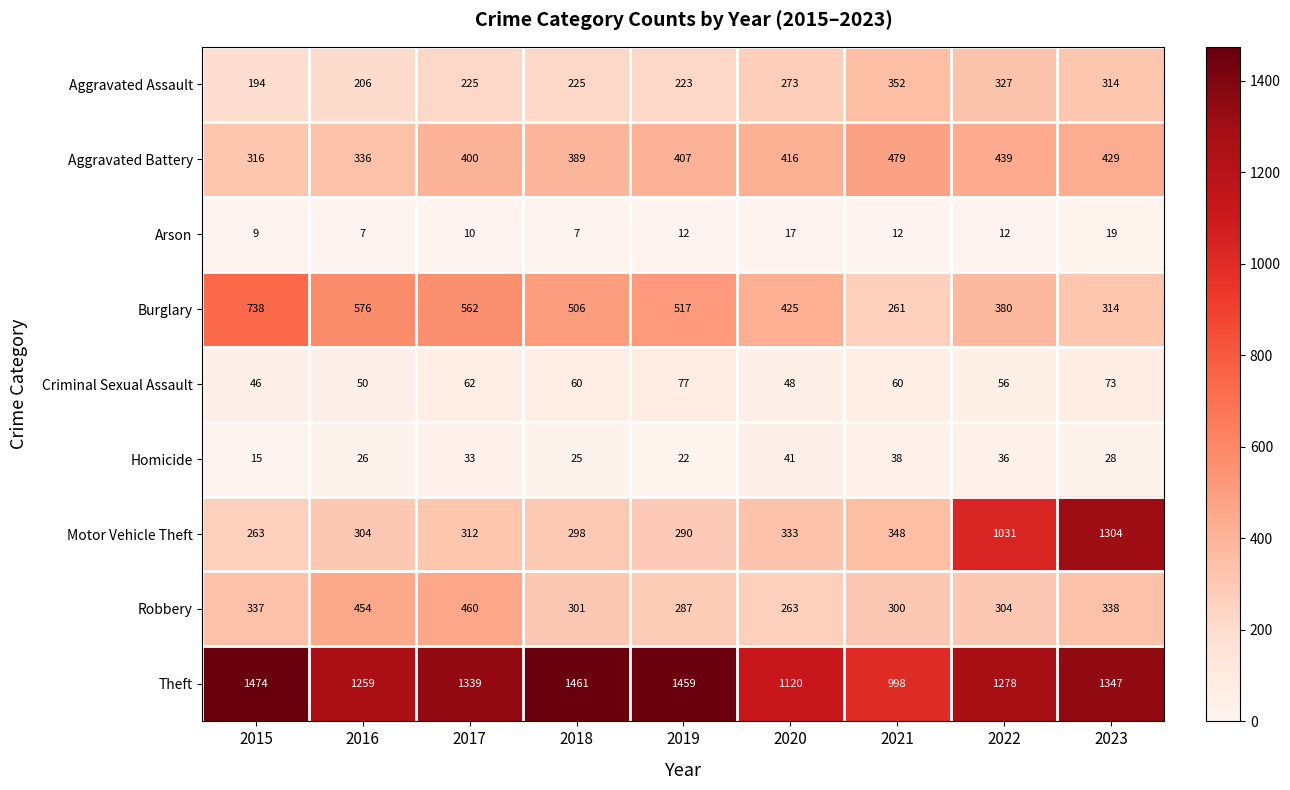

The value of Arson at 2019 is 4. True or false?

False